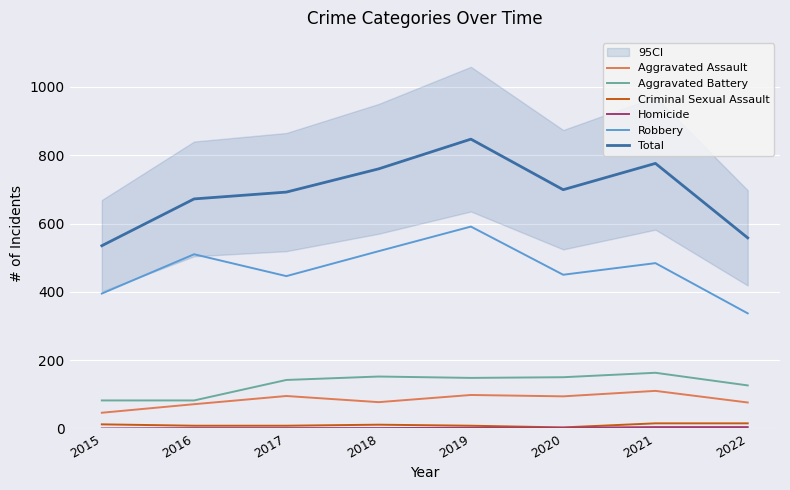

What is the value of the Robbery point at the 1st from the left?

395